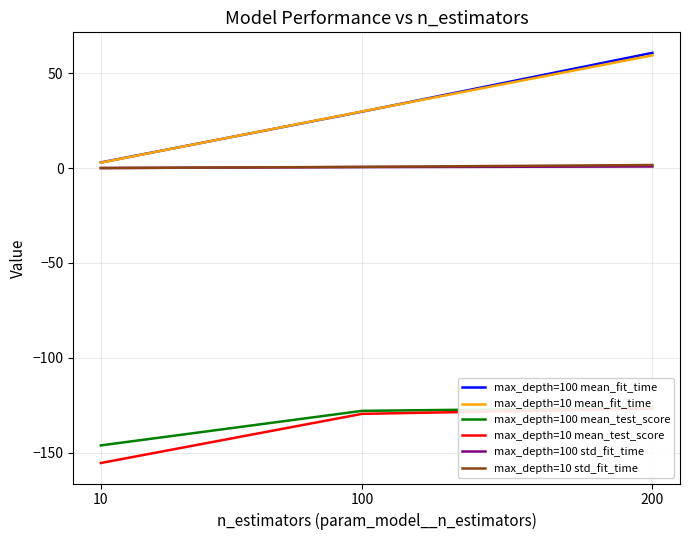

List the labels in order of max_depth=10 mean_fit_time value, smallest first.

10, 100, 200